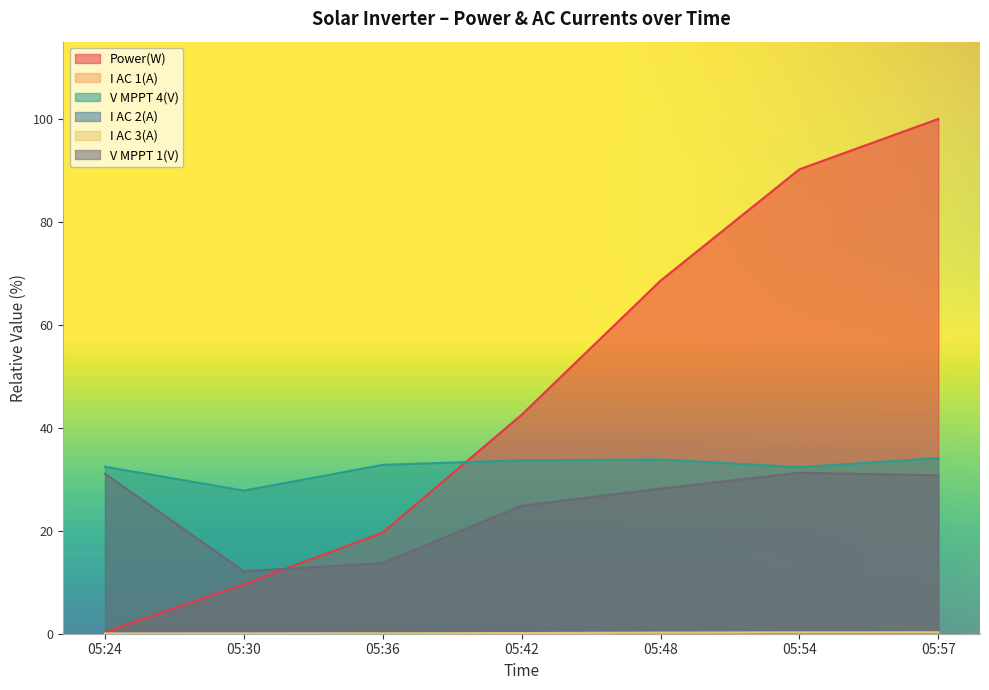

True or false: I AC 2(A) has a value of 0.1 at 05:36.

False